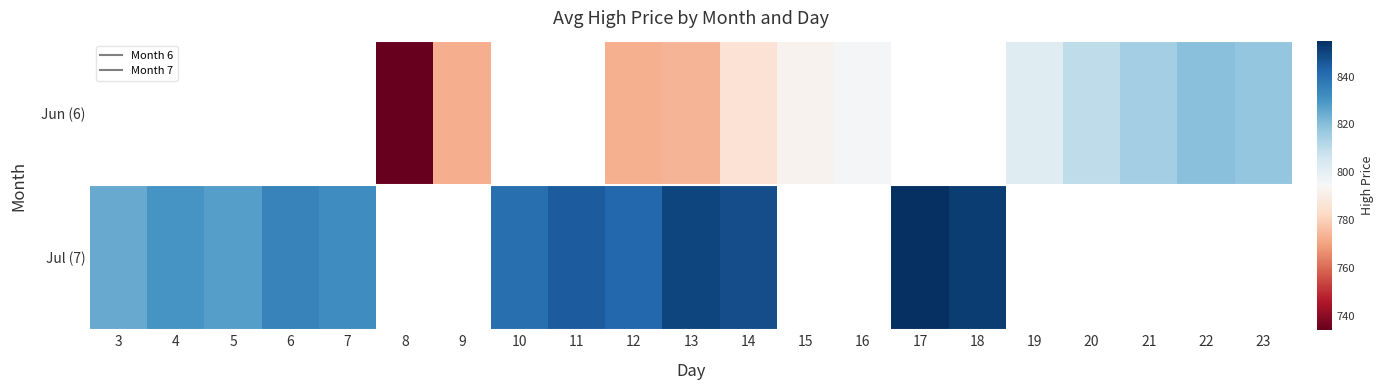

Is it true that Jul (7) equals 1300.3 at 13?

False